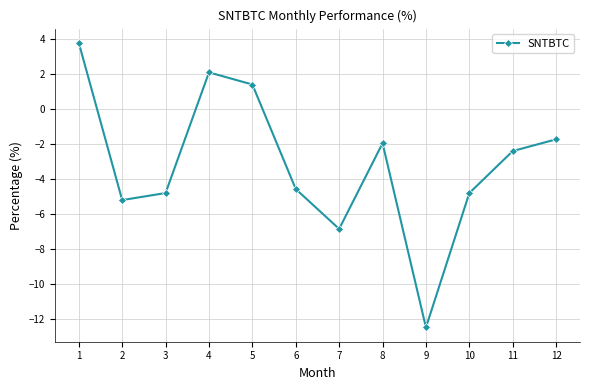

Reading left to right, extract all data points from this chart.

1=3.8	2=-5.2	3=-4.8	4=2.1	5=1.4	6=-4.6	7=-6.8	8=-1.9	9=-12.5	10=-4.8	11=-2.4	12=-1.7